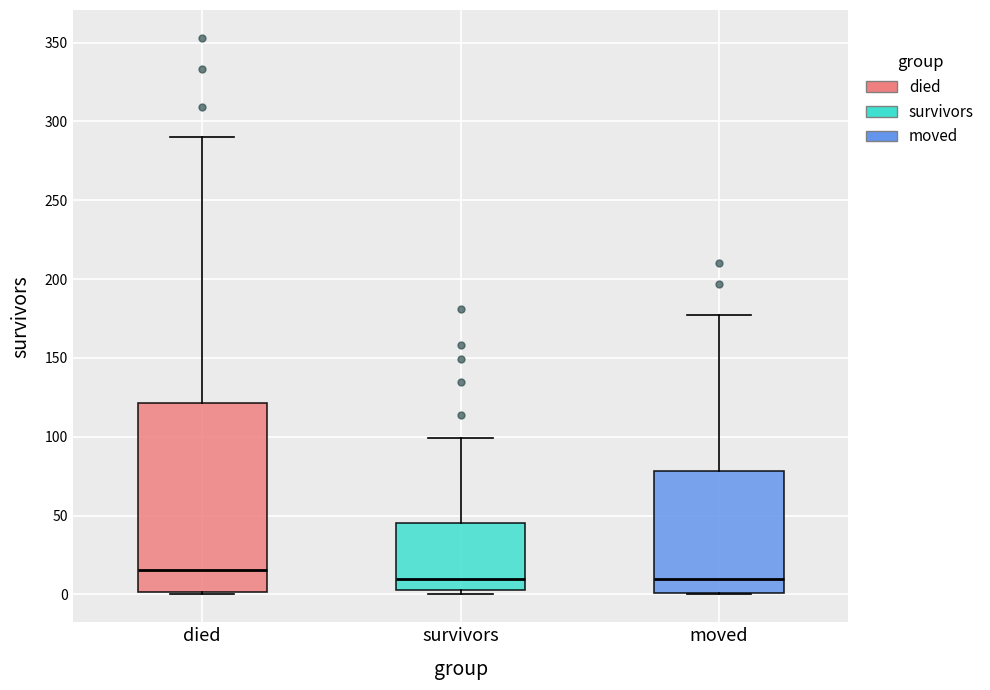

Which box is the tallest, from its lower edge to its upper edge?

died